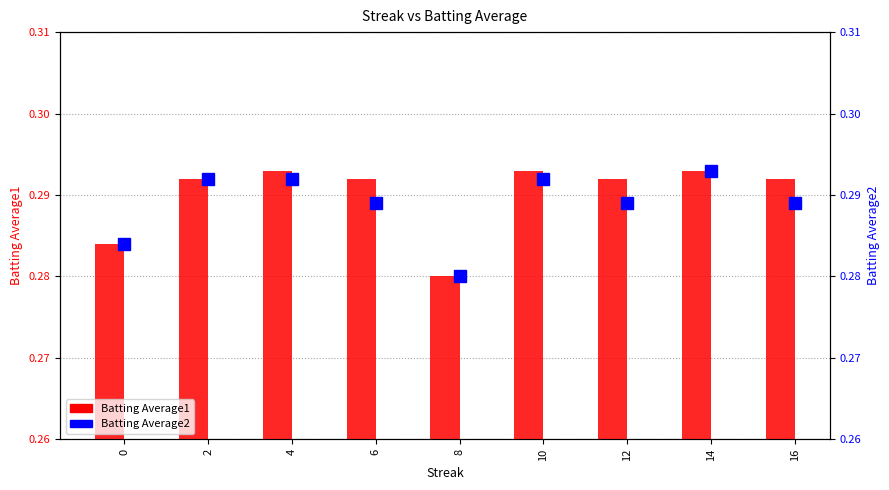

How many groups of bars are there?

9